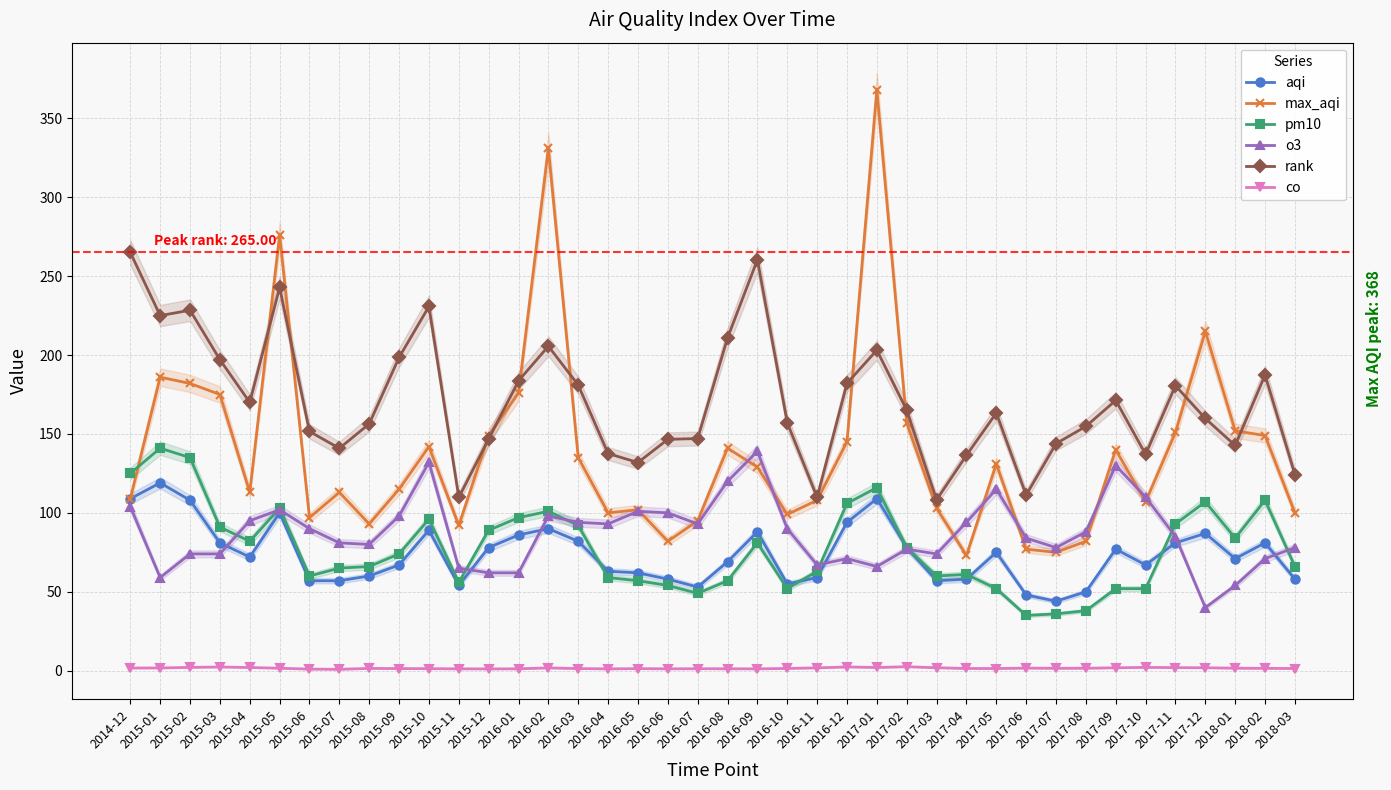

What is the label of the 21st point from the right?

2016-07